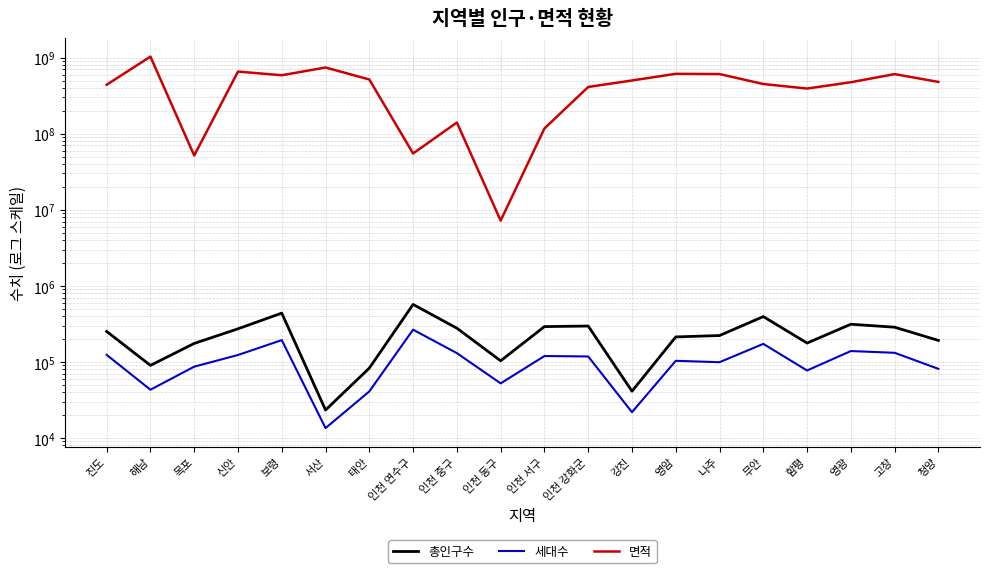

Reading left to right, list all the values displayed in this chart.

총인구수: 251154	89804	174661	271870	437284	23258	82737	568405	277151	103214	290698	295687	41136	212642	221777	393809	176570	312328	285372	191213
세대수: 123578	42988	86445	123011	193063	13457	40848	264816	130220	52111	119232	117684	21793	103187	98941	172227	77015	138654	131520	80867
면적: 440100025	1031306018	51620811	655601237	586558277	742026668	515886990	54947866	140286900	7194831	117087390	411411035	500909508	612561438	608403003	449711044	392103012	474963093	607484716	479099966